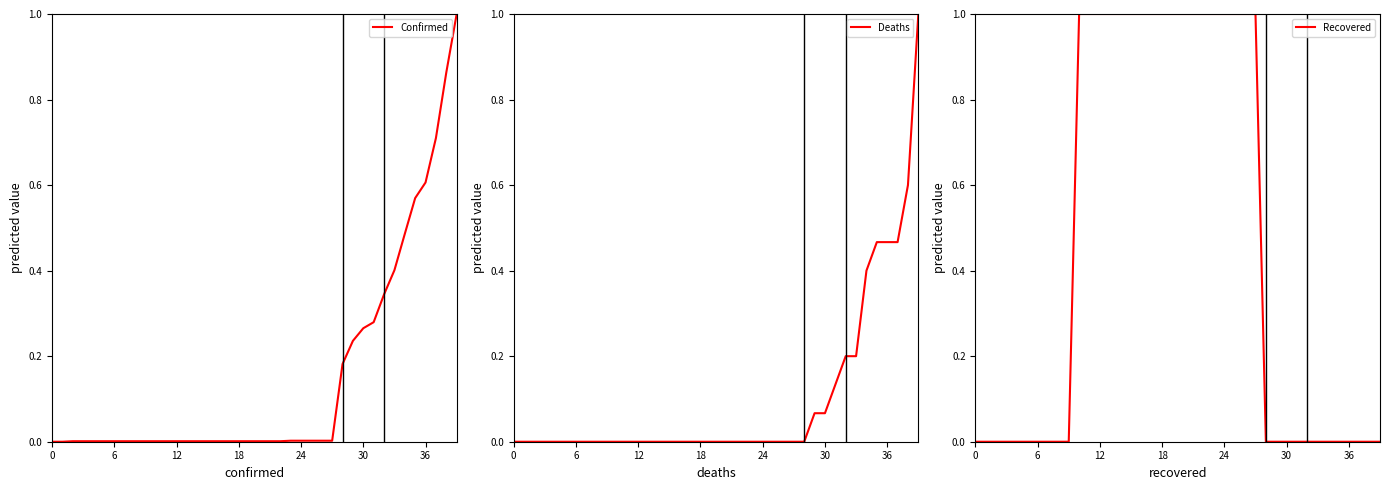

What is the highest value of the Recovered series?

1